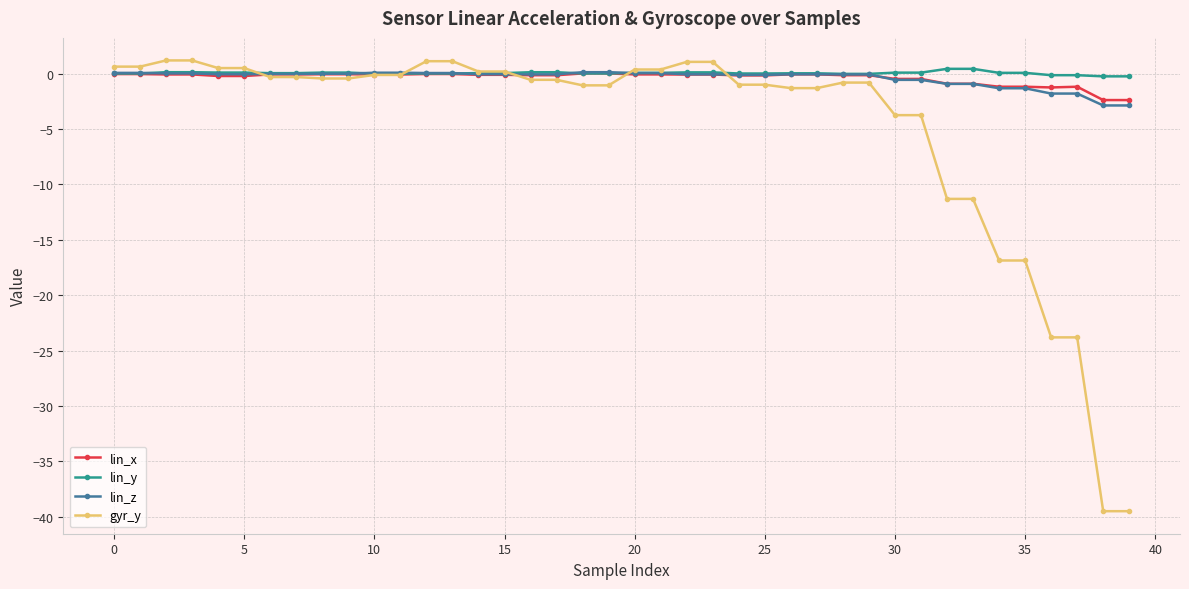

What is the value of the gyr_y point at the 20th from the left?

-1.1